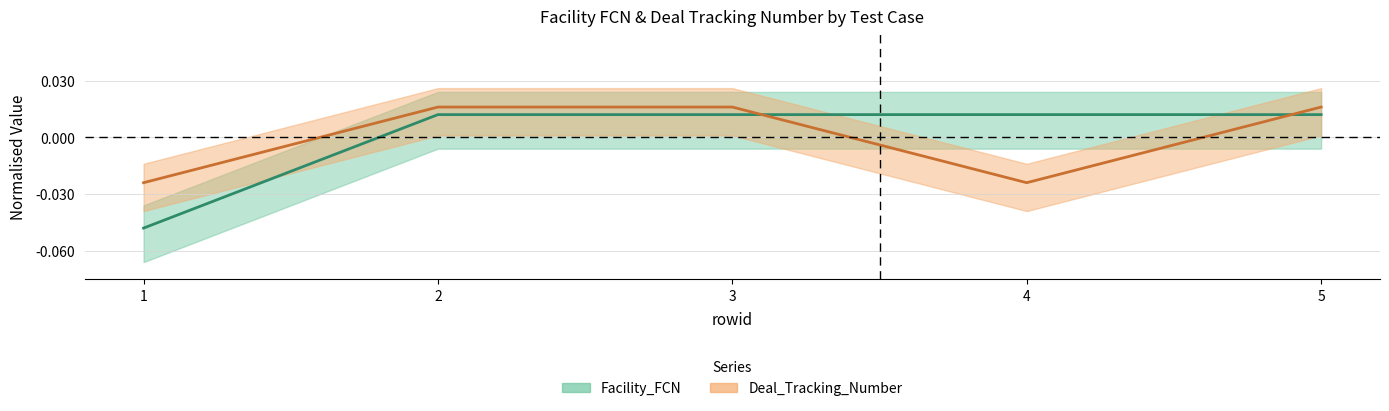

The Deal_Tracking_Number series shows 0.0 at 2. True or false?

False